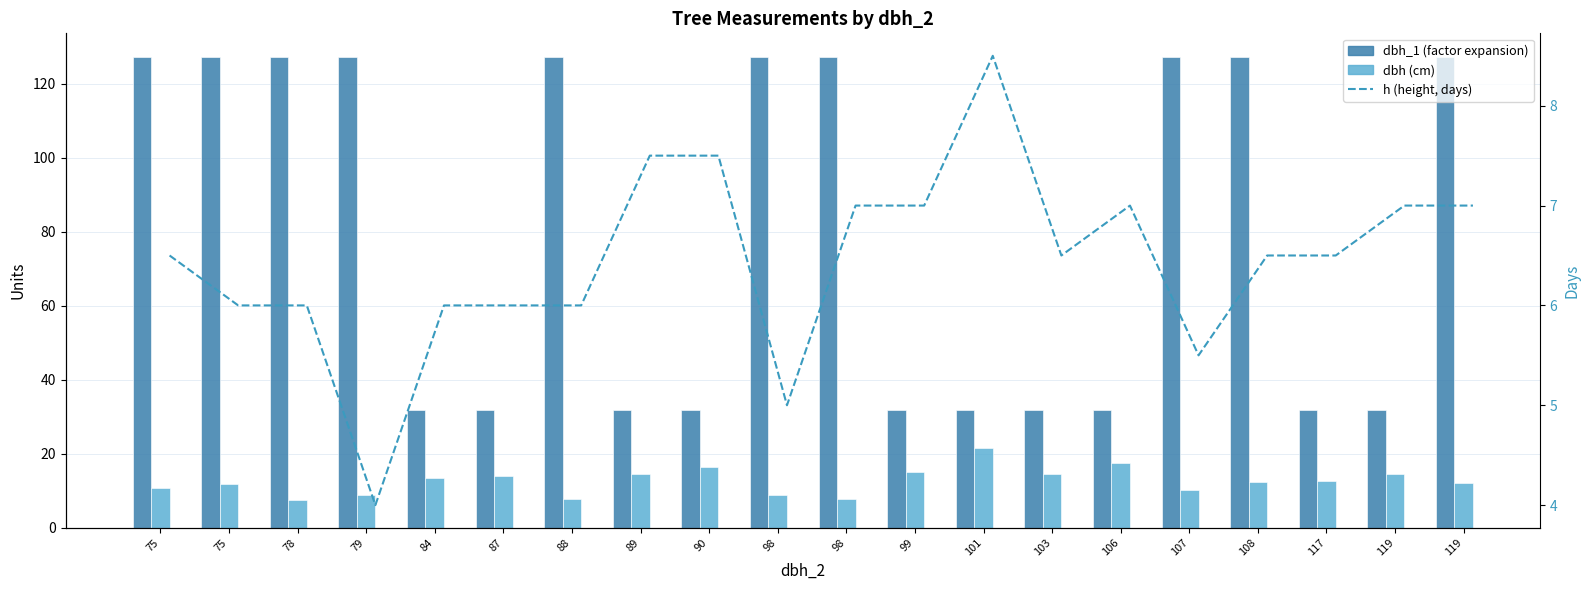

Rank the series at 99 from lowest to highest value.

h (height, days), dbh (cm), dbh_1 (factor expansion)